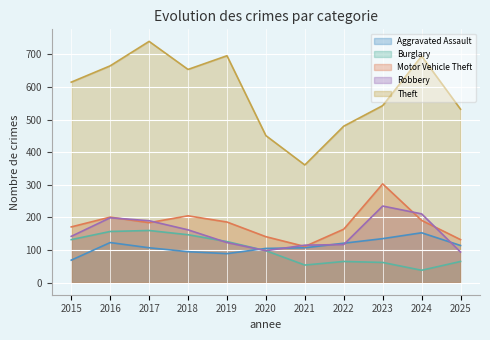

What is the difference between the maximum and minimum values in the Aggravated Assault series?

84